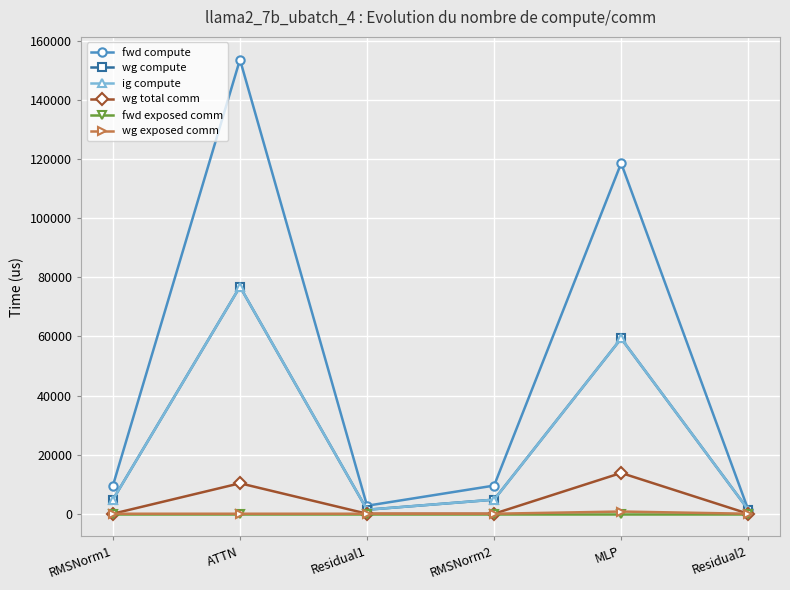

At which category is the sum across all series the highest?

ATTN